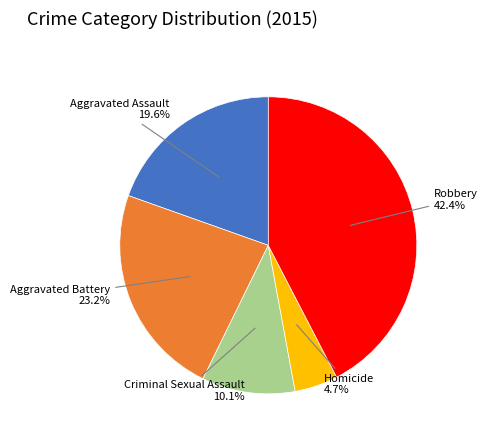

How many segments does this pie chart have?

5